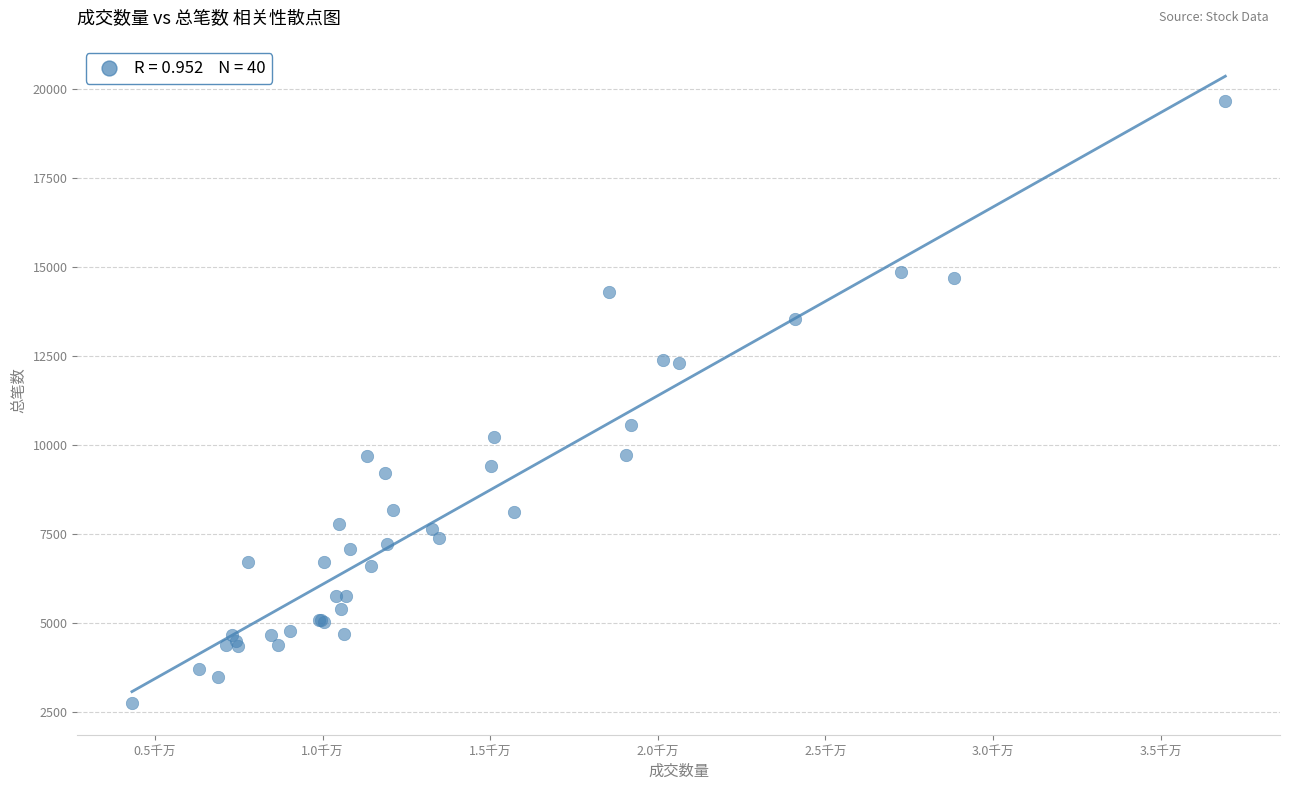

What Y value in the scatter plot is closest to 11209?

10560